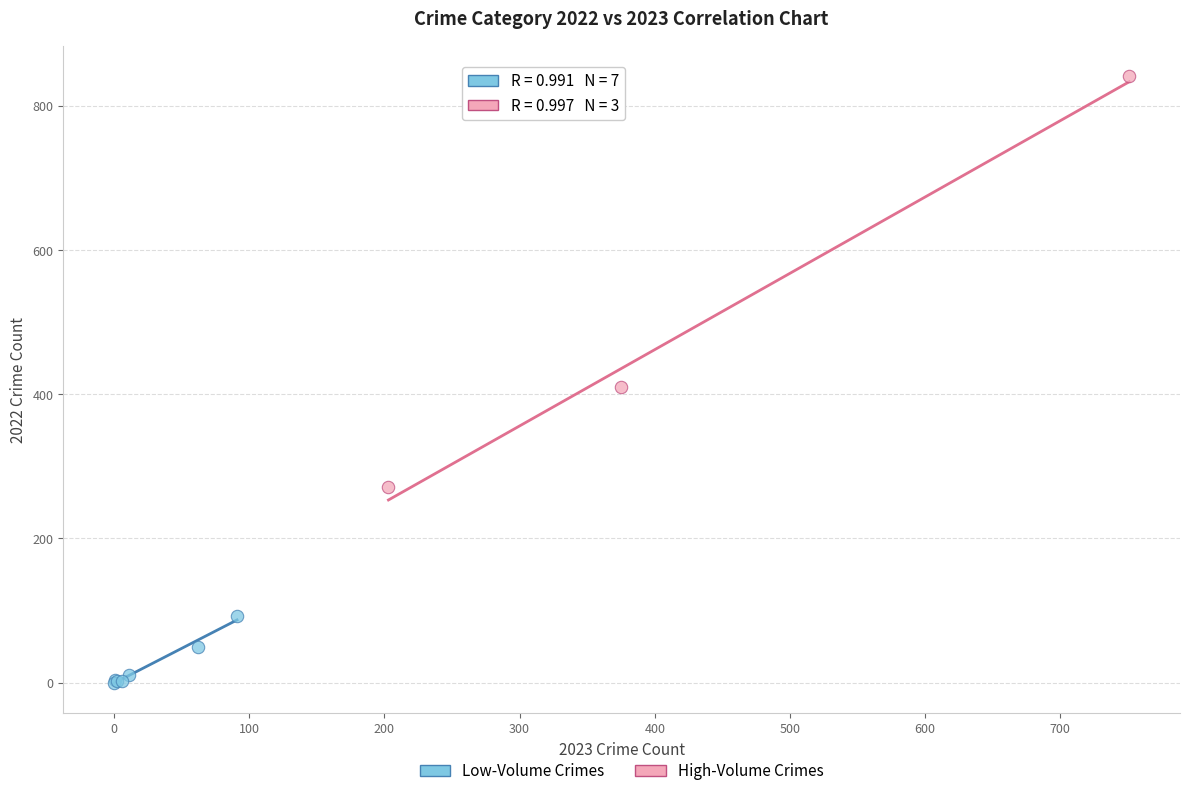

Which series contains the highest Y value?

High-Volume Crimes